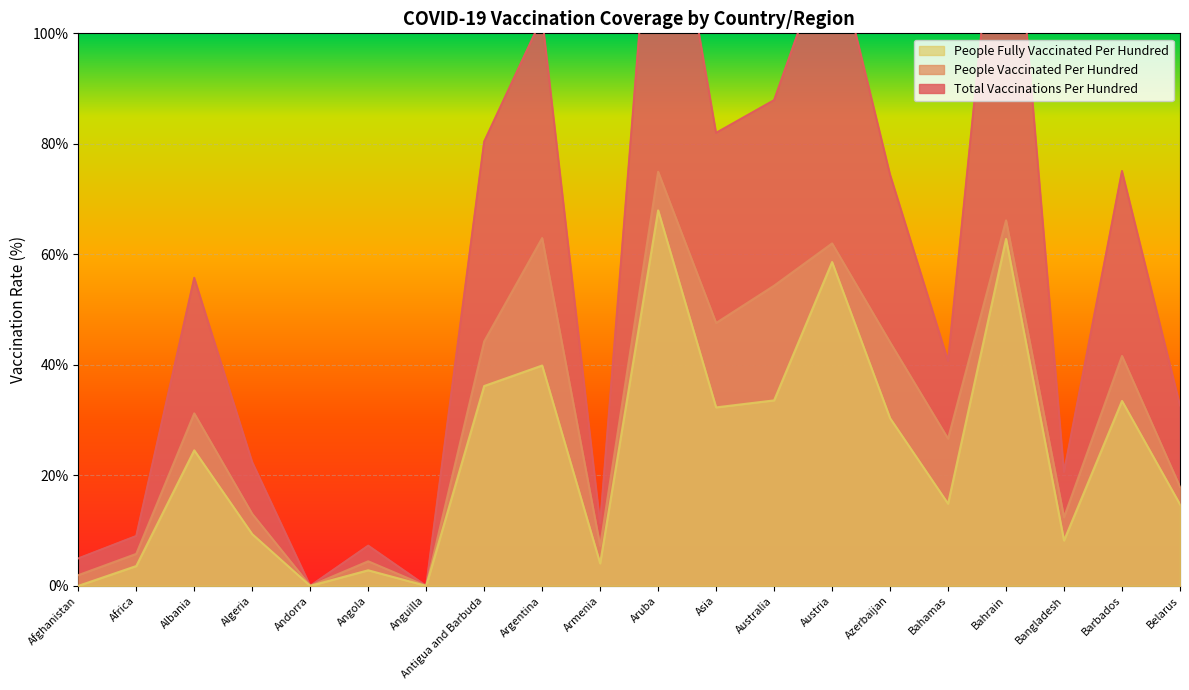

List the labels in order of people_fully_vaccinated_per_hundred value, largest first.

Aruba, Bahrain, Austria, Argentina, Antigua and Barbuda, Australia, Barbados, Asia, Azerbaijan, Albania, Bahamas, Belarus, Algeria, Bangladesh, Armenia, Africa, Angola, Afghanistan, Andorra, Anguilla